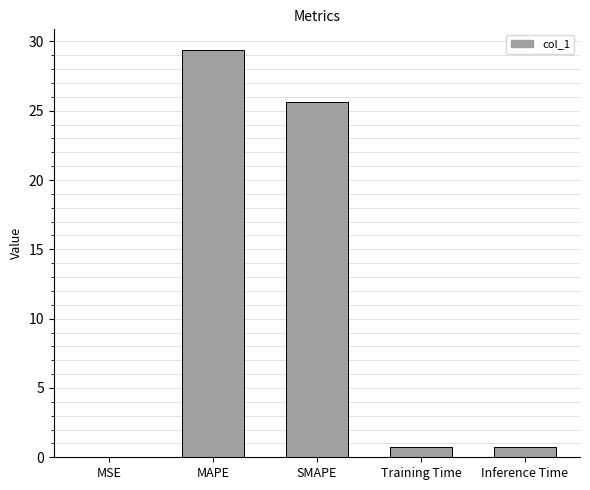

How many categories are shown in the chart?

5